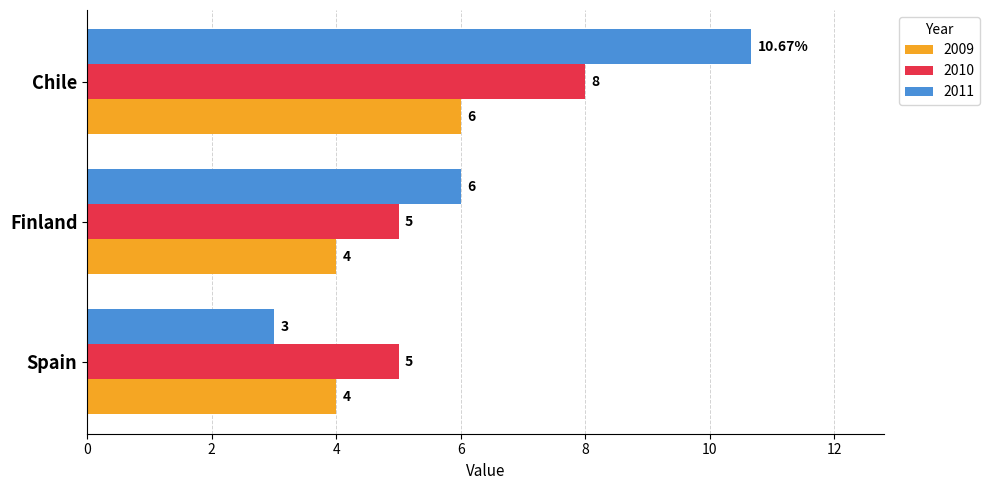

What is the sum of the 2011 values at Spain and Chile?

13.7